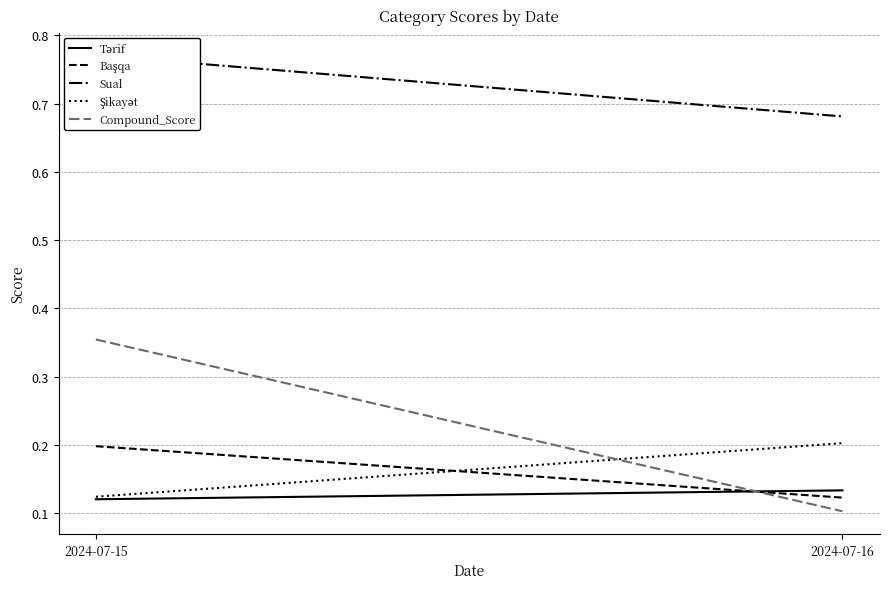

Is this an area chart (filled region under the line)?

No